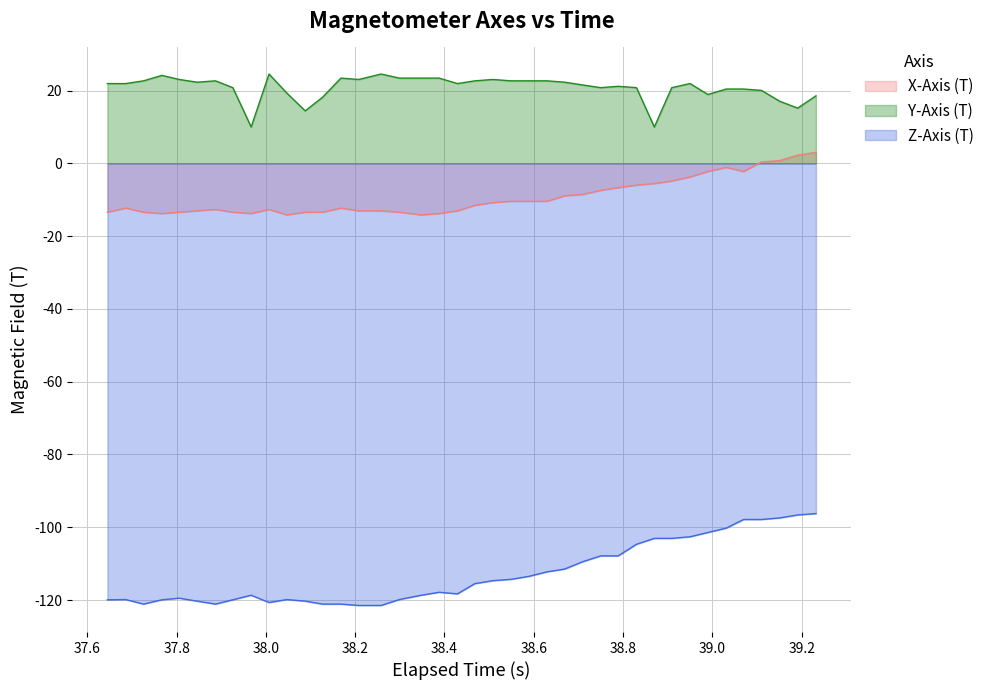

What is the minimum value shown in the chart?

-121.5